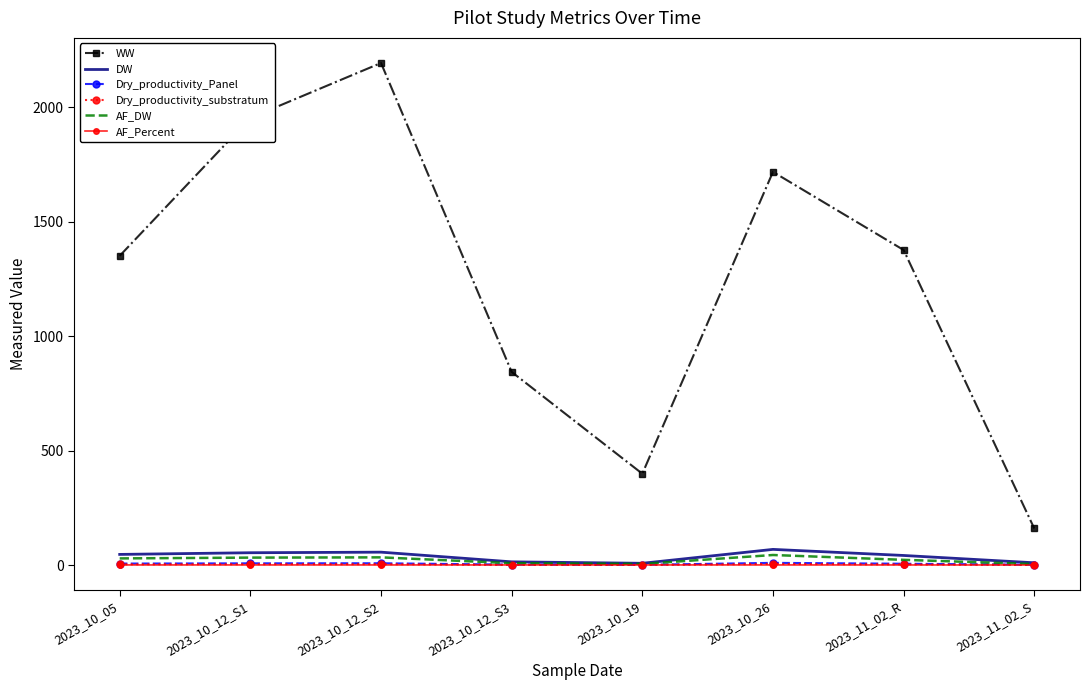

In Dry_productivity_substratum, how many points are higher than both neighbors (excluding endpoints)?

2